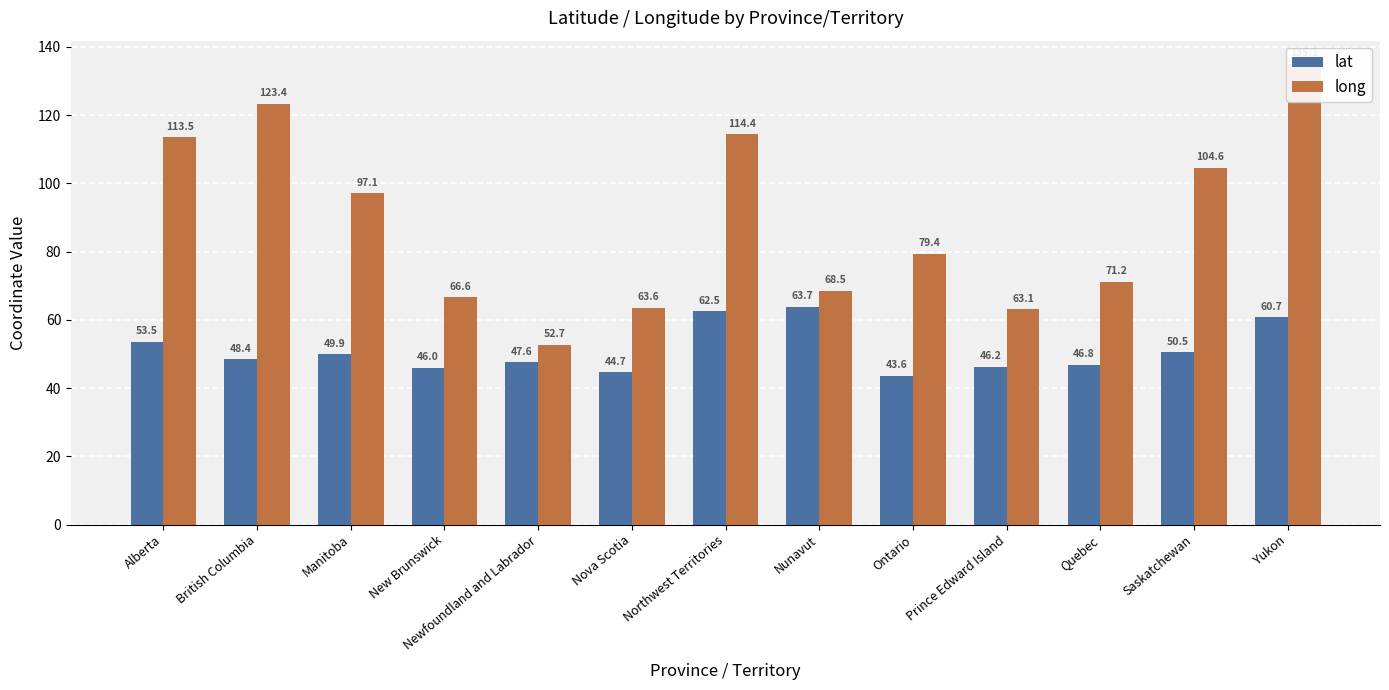

At how many categories does at least one series exceed 83?

6